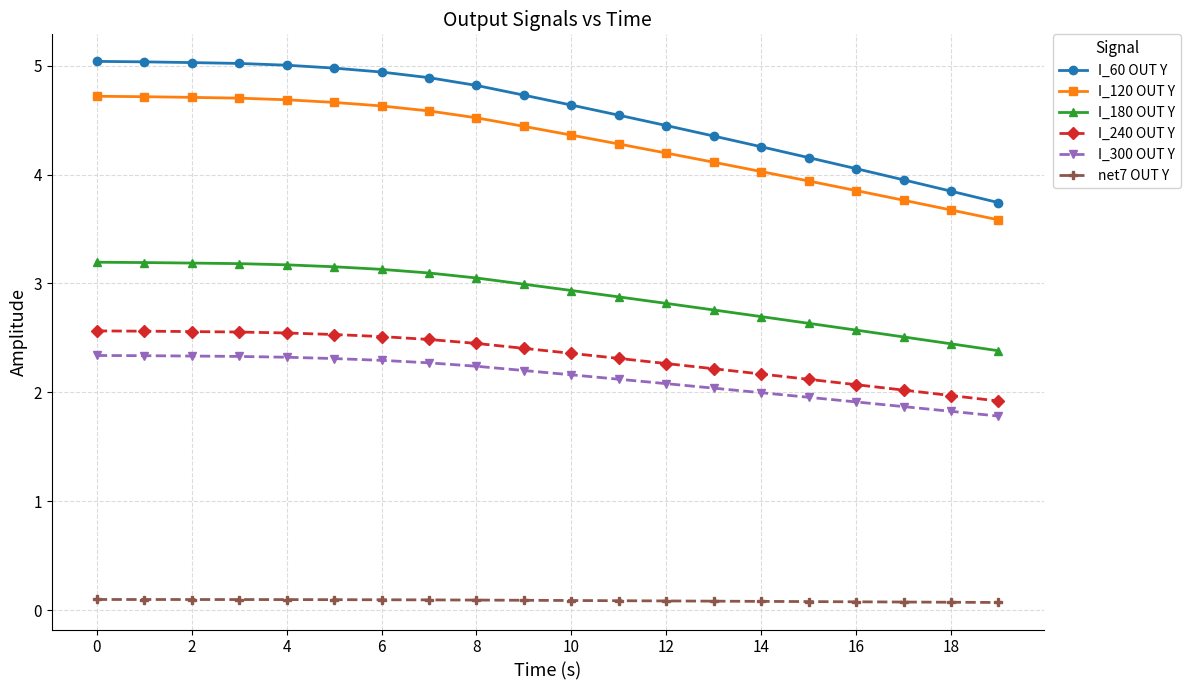

What is the sum of all I_240 OUT Y values?

46.6